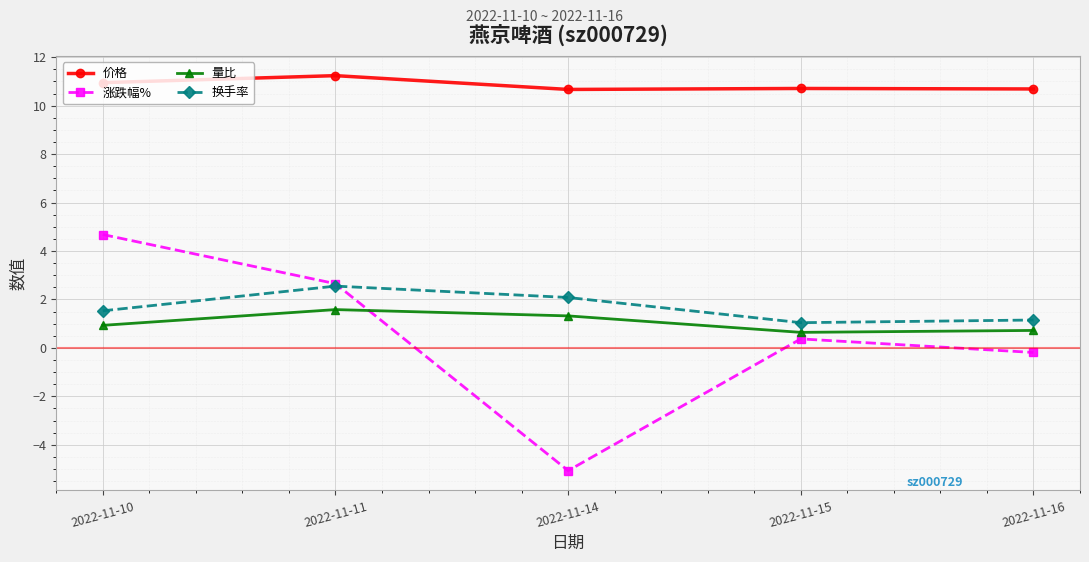

True or false: 量比 has more than 0 interior local peaks.

True